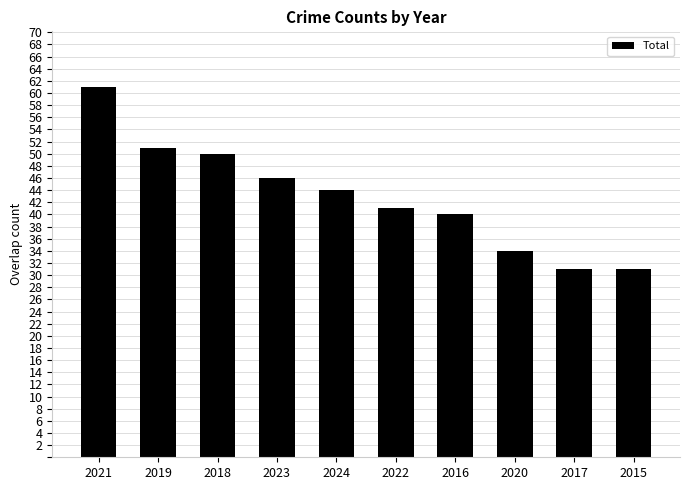

What is the label of the 10th bar from the right?

2021